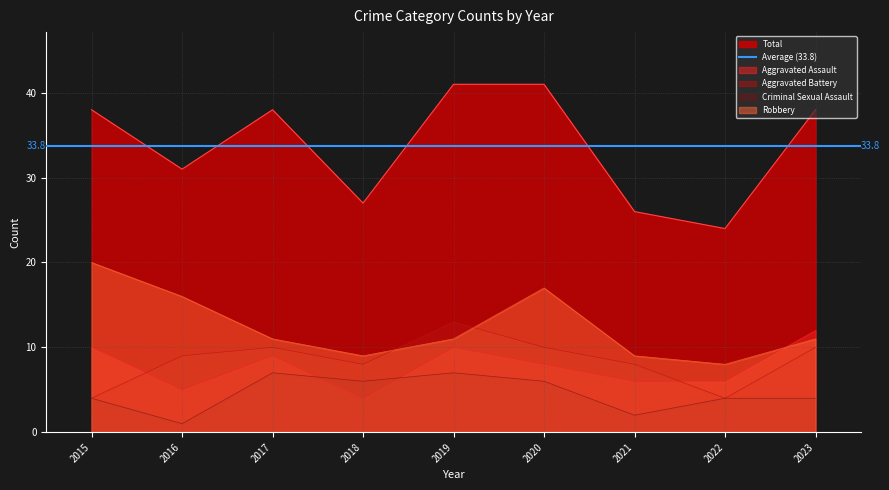

What is the difference between the highest and lowest values at 2019?

34